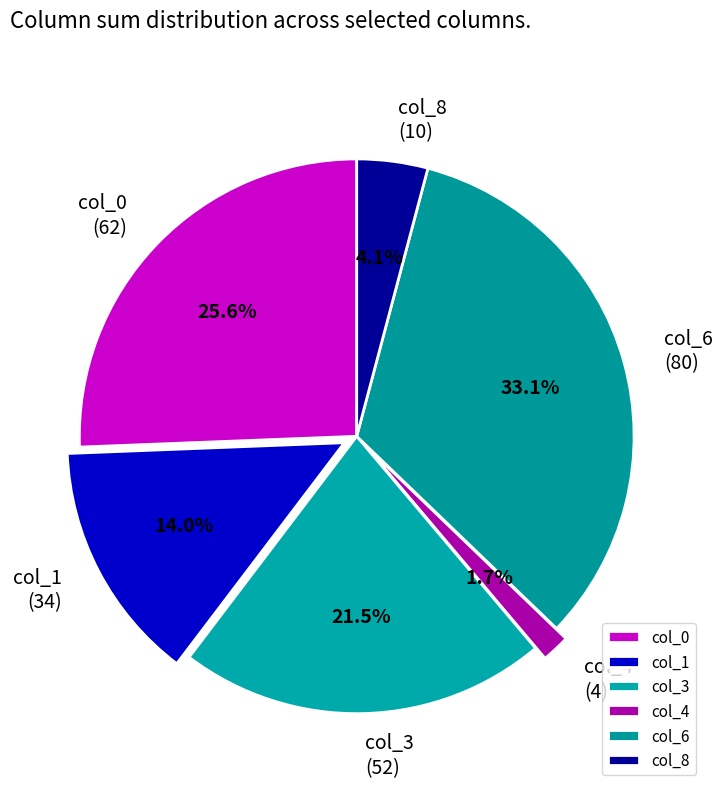

Which has a higher value, col_1 or col_8?

col_1